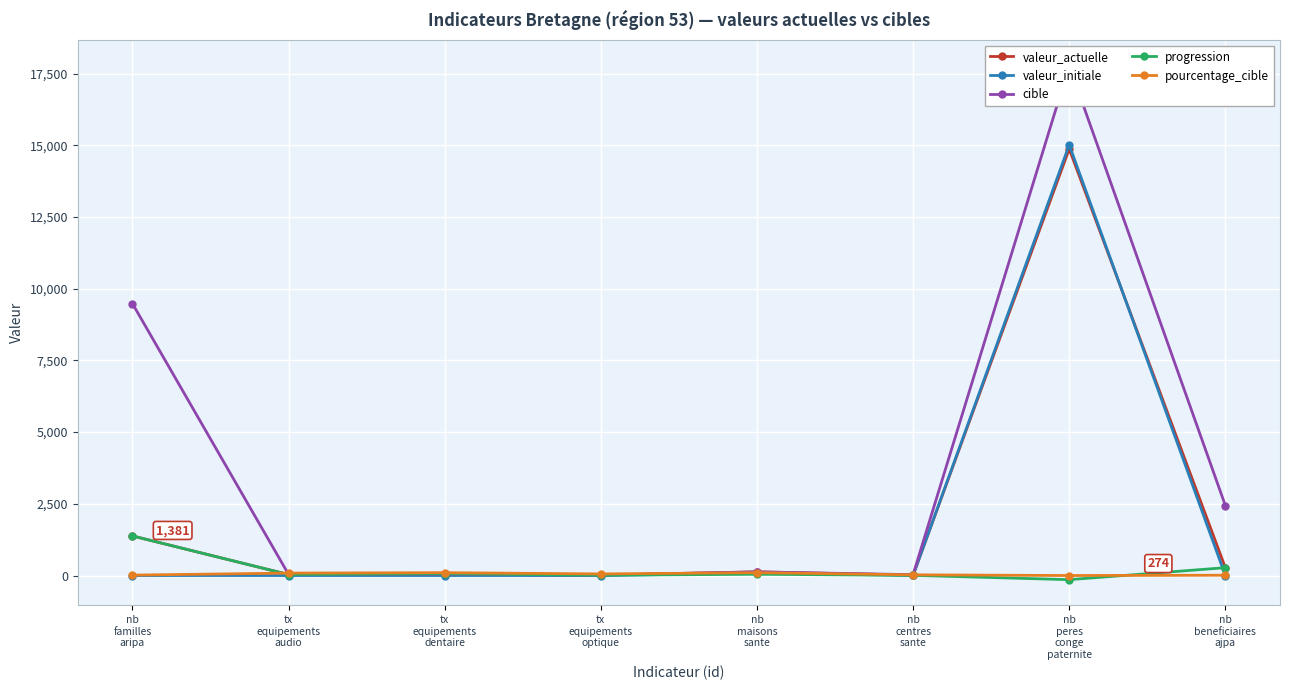

Rank the series at tx
equipements
dentaire from lowest to highest value.

valeur_initiale, cible, progression, valeur_actuelle, pourcentage_cible